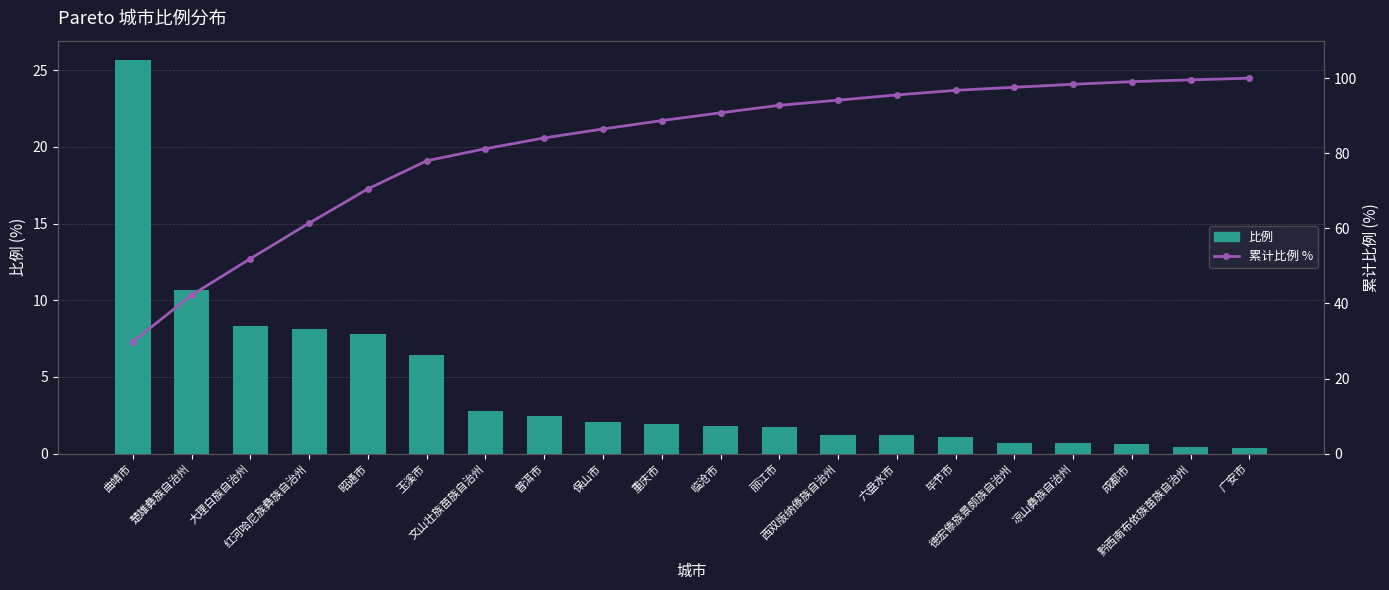

Rank the series by their maximum value, from highest to lowest.

累计比例 %, 比例